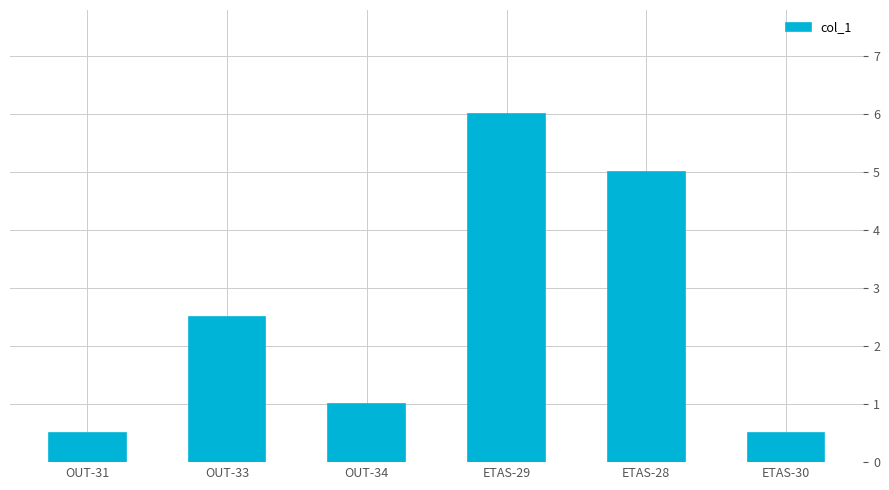

Are the bars grouped side by side (vs. stacked)?

No